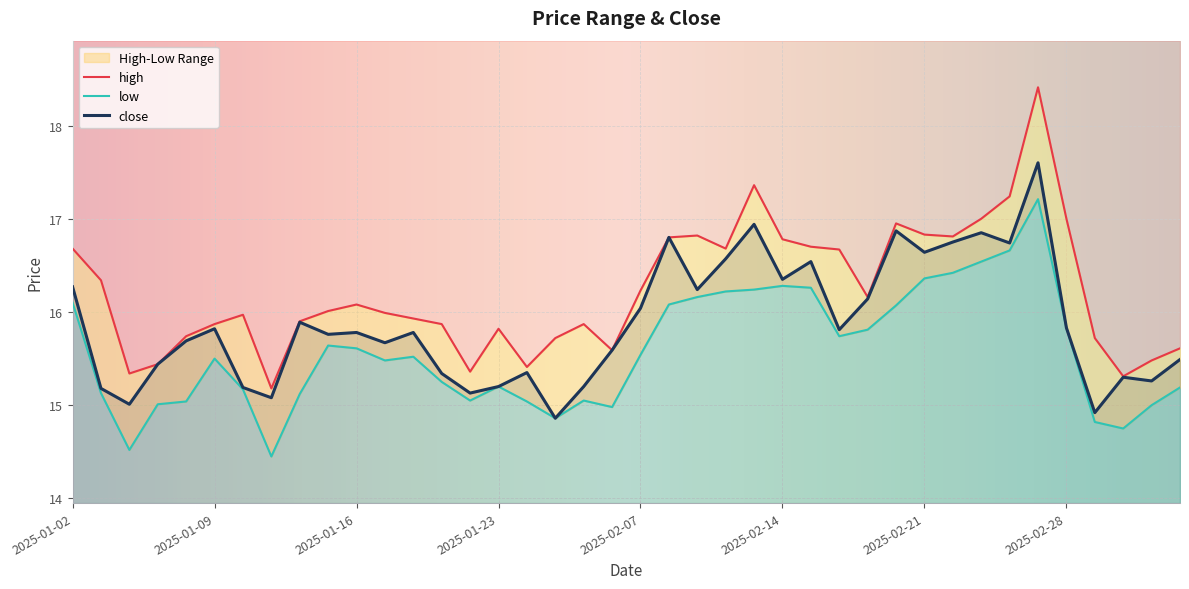

Count the number of data series in this chart.

3